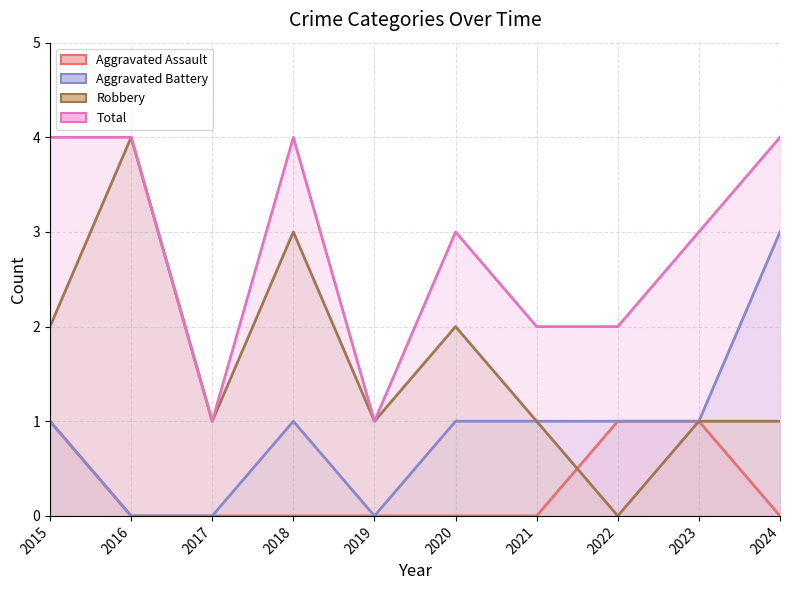

What is the value of the Robbery point at the 3rd from the left?

1